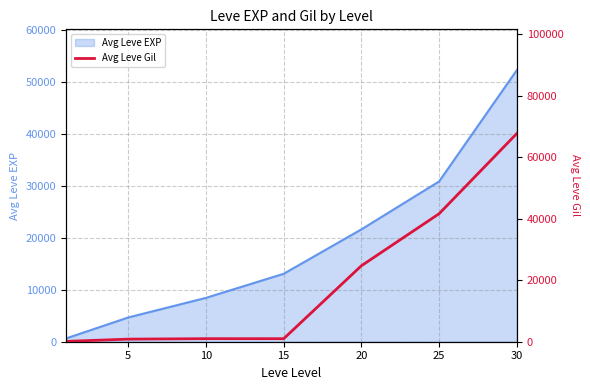

How many data points are above 990?

3